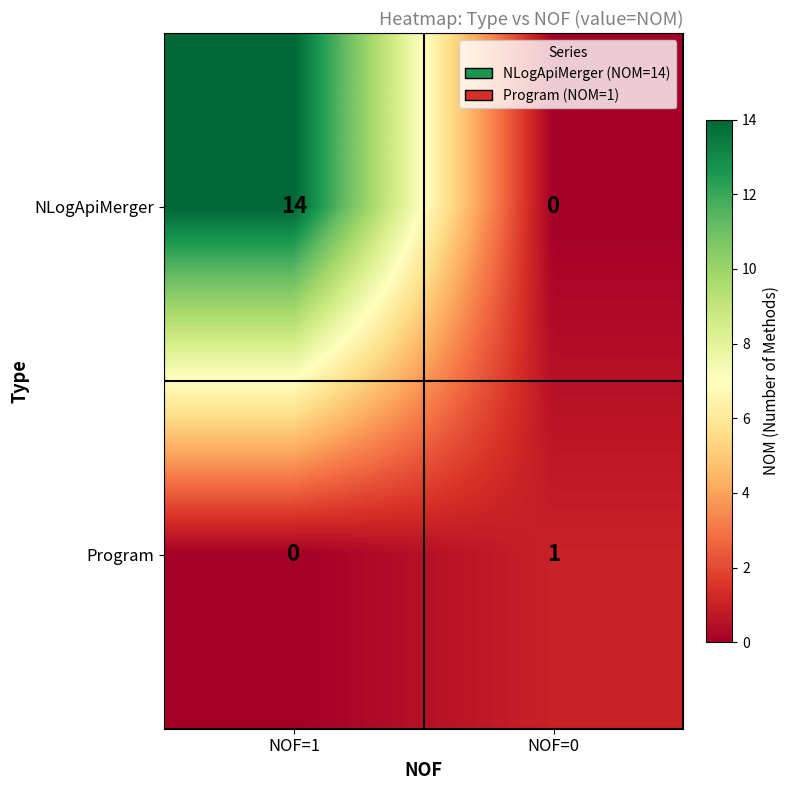

The value of NLogApiMerger at NOF=1 is 14. True or false?

True